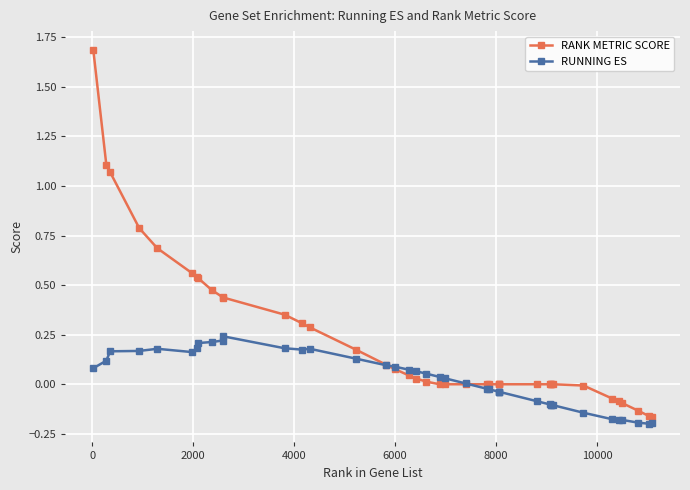

How many intersections are there between RANK METRIC SCORE and RUNNING ES?

2